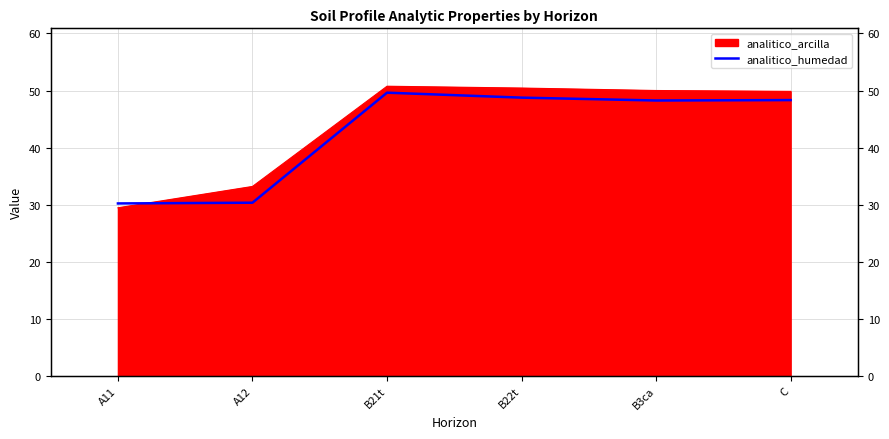

Which label corresponds to the largest value in the chart?

B21t